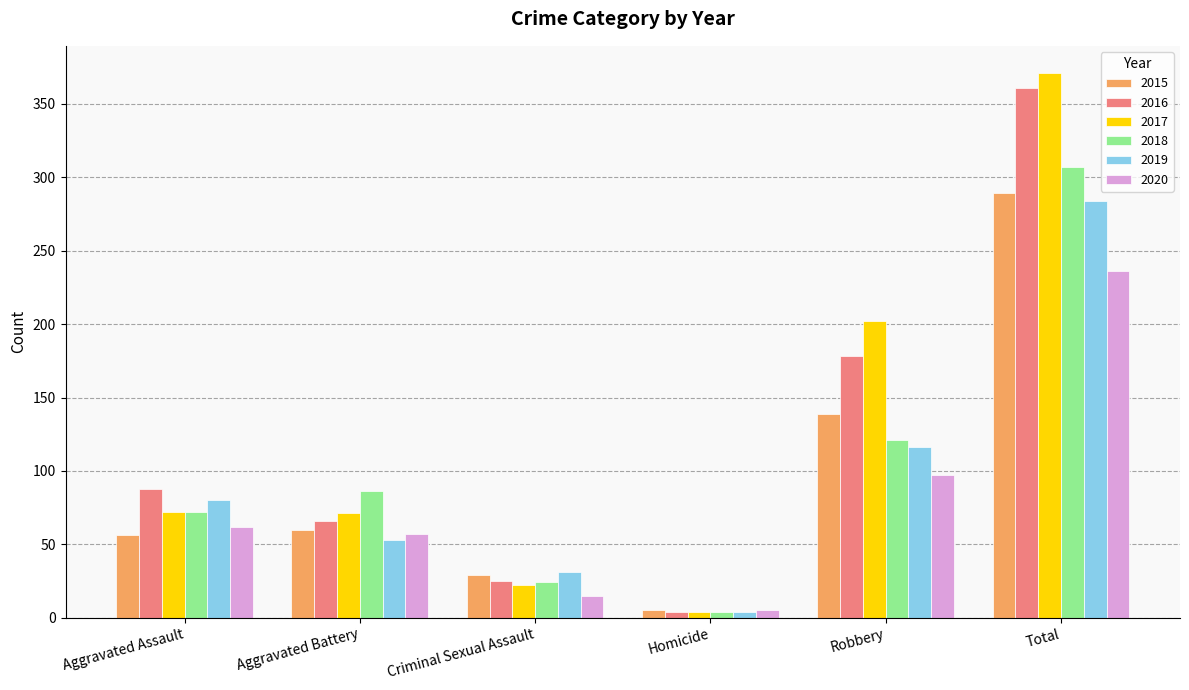

Does the chart contain stacked bars?

No